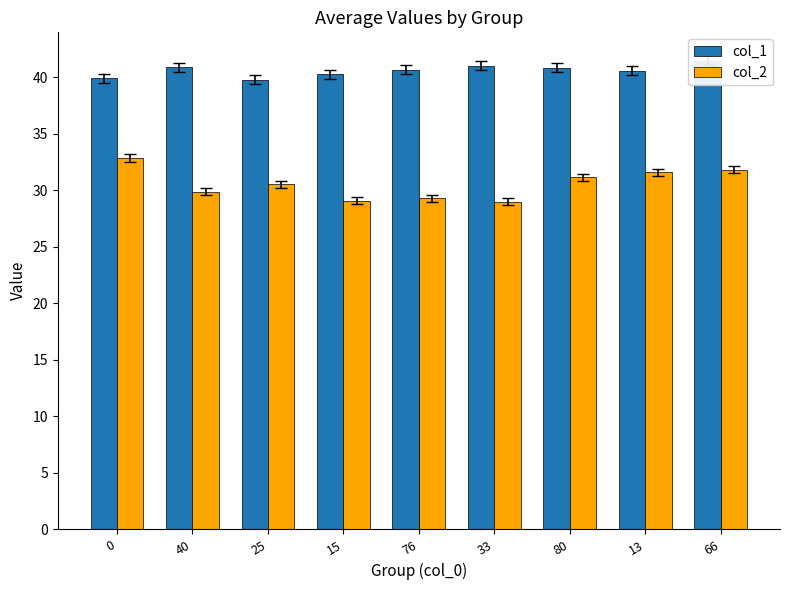

Between 33 and 13, which series saw the biggest shift?

col_2